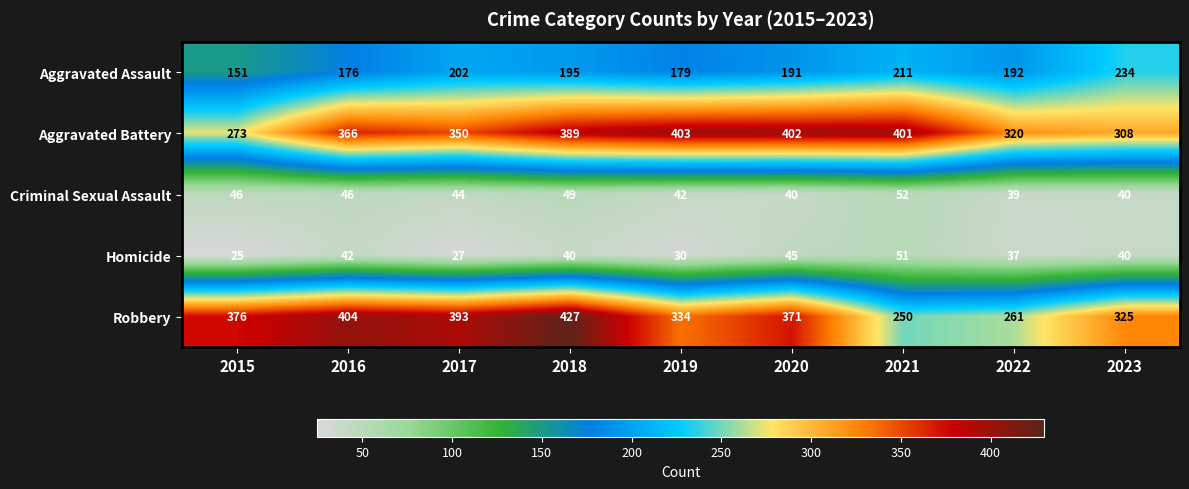

Where is Aggravated Assault nearest to the value 192?

2022